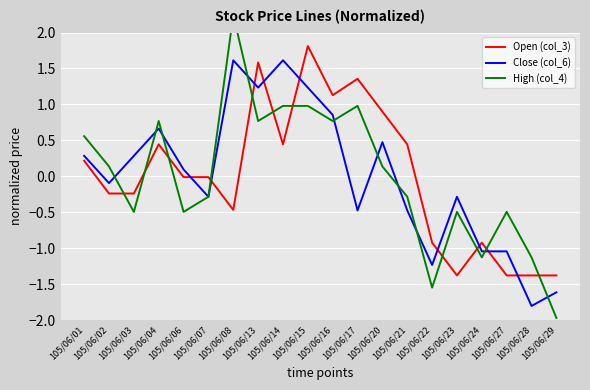

Which series changed the most between 105/06/01 and 105/06/13?

Open (col_3)